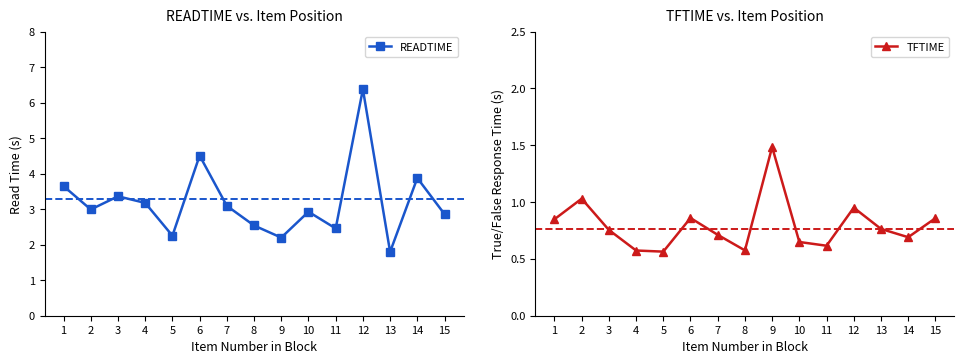

Rank the series by their maximum value, from lowest to highest.

TFTIME, READTIME